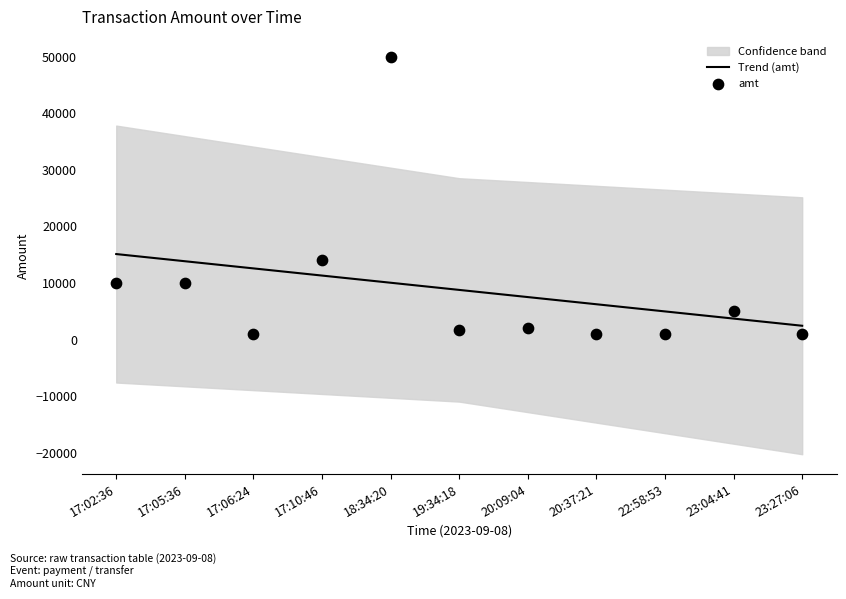

What is the total value across all series at 17:06:24?

13586.1